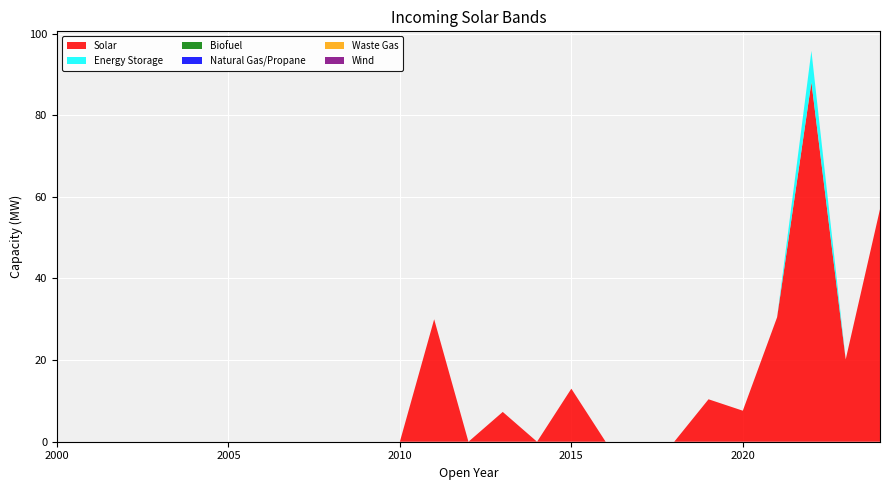

Reading left to right, extract all data points from this chart.

Solar: 2000=0.0	2001=0.0	2002=0.0	2003=0.0	2004=0.0	2005=0.0	2006=0.0	2007=0.0	2008=0.0	2009=0.0	2010=0.0	2011=30.0	2012=0.0	2013=7.3	2014=0.0	2015=13.0	2016=0.0	2017=0.0	2018=0.0	2019=10.4	2020=7.6	2021=30.5	2022=88.1	2023=20.2	2024=57.0
Energy Storage: 2000=0.0	2001=0.0	2002=0.0	2003=0.0	2004=0.0	2005=0.0	2006=0.0	2007=0.0	2008=0.0	2009=0.0	2010=0.0	2011=0.0	2012=0.0	2013=0.0	2014=0.0	2015=0.0	2016=0.0	2017=0.0	2018=0.0	2019=0.0	2020=0.0	2021=0.0	2022=7.7	2023=0.0	2024=0.0
Biofuel: 2000=0.0	2001=0.0	2002=0.0	2003=0.0	2004=0.0	2005=0.0	2006=0.0	2007=0.0	2008=0.0	2009=0.0	2010=0.0	2011=0.0	2012=0.0	2013=0.0	2014=0.0	2015=0.0	2016=0.0	2017=0.0	2018=0.0	2019=0.0	2020=0.0	2021=0.0	2022=0.0	2023=0.0	2024=0.0
Natural Gas/Propane: 2000=0.0	2001=0.0	2002=0.0	2003=0.0	2004=0.0	2005=0.0	2006=0.0	2007=0.0	2008=0.0	2009=0.0	2010=0.0	2011=0.0	2012=0.0	2013=0.0	2014=0.0	2015=0.0	2016=0.0	2017=0.0	2018=0.0	2019=0.0	2020=0.0	2021=0.0	2022=0.0	2023=0.0	2024=0.0
Waste Gas: 2000=0.0	2001=0.0	2002=0.0	2003=0.0	2004=0.0	2005=0.0	2006=0.0	2007=0.0	2008=0.0	2009=0.0	2010=0.0	2011=0.0	2012=0.0	2013=0.0	2014=0.0	2015=0.0	2016=0.0	2017=0.0	2018=0.0	2019=0.0	2020=0.0	2021=0.0	2022=0.0	2023=0.0	2024=0.0
Wind: 2000=0.0	2001=0.0	2002=0.0	2003=0.0	2004=0.0	2005=0.0	2006=0.0	2007=0.0	2008=0.0	2009=0.0	2010=0.0	2011=0.0	2012=0.0	2013=0.0	2014=0.0	2015=0.0	2016=0.0	2017=0.0	2018=0.0	2019=0.0	2020=0.0	2021=0.0	2022=0.0	2023=0.0	2024=0.0